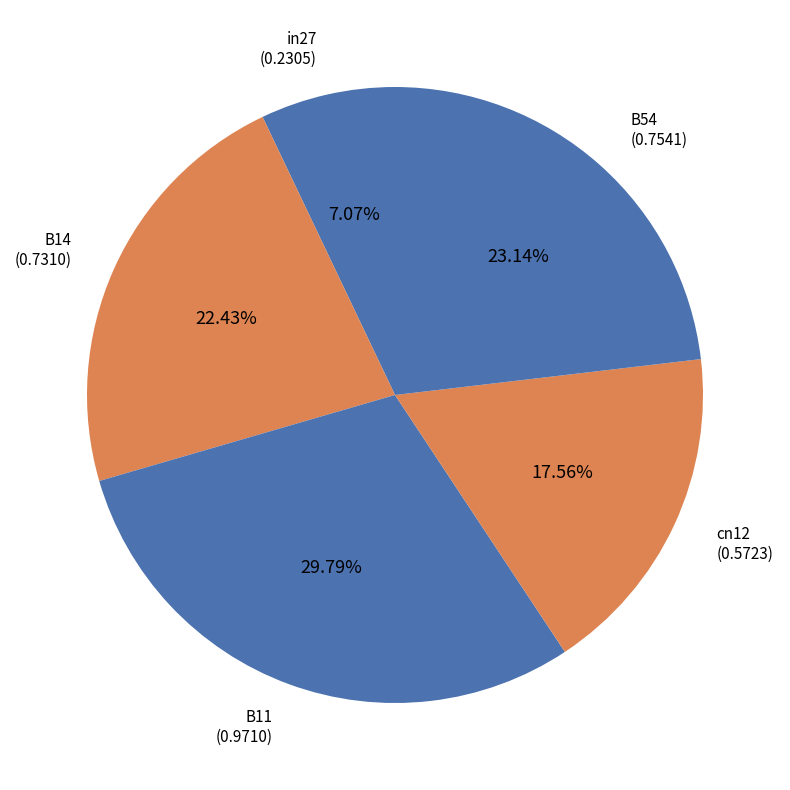

To the nearest percent, what percentage of the pie is B14?

22%